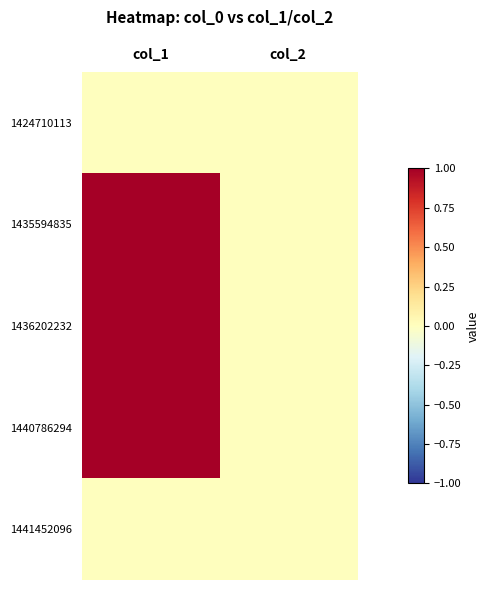

Between col_1 and col_2, which series saw the biggest shift?

1435594835